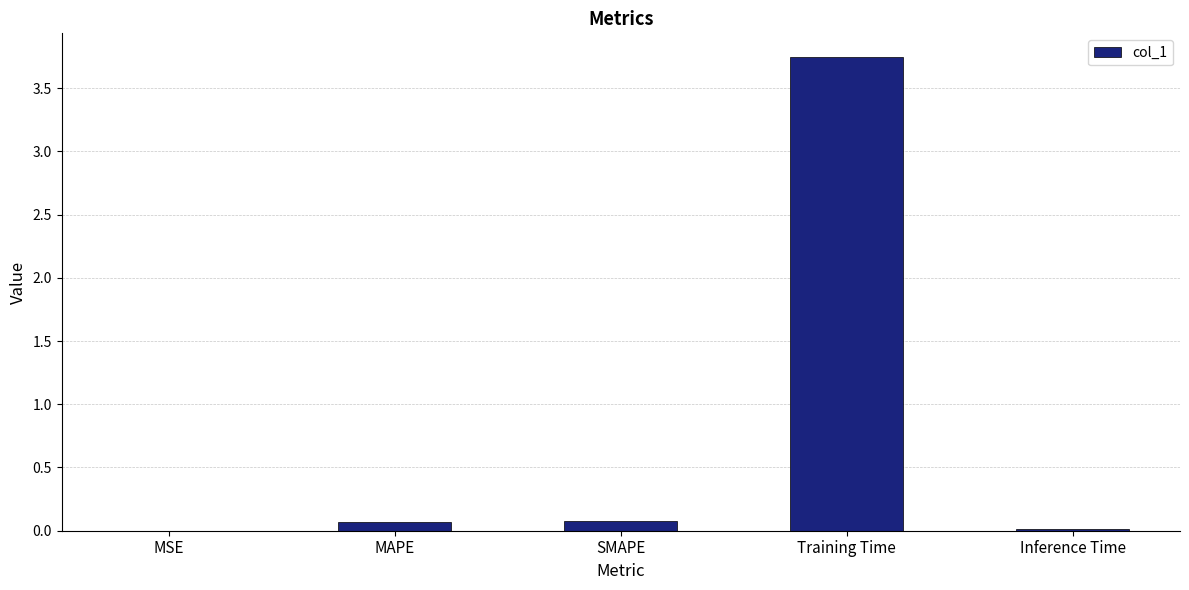

Between Training Time and MAPE, which is larger?

Training Time